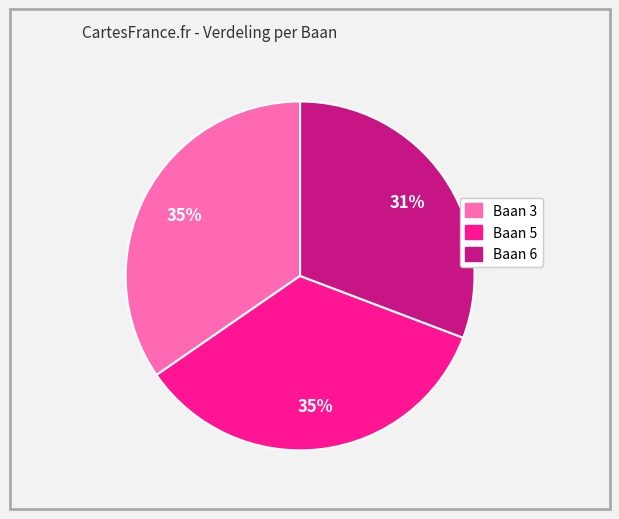

To the nearest percent, what is the difference between the Baan 3 and Baan 5 slice percentages?

0%